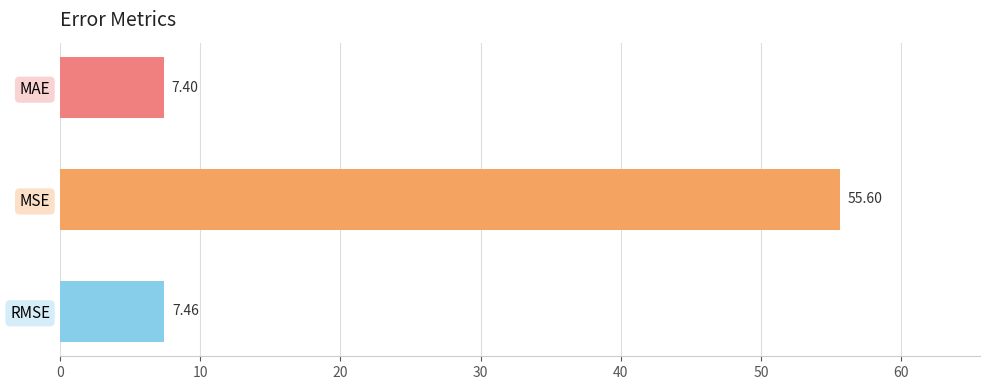

What is the sum of all values?

70.5